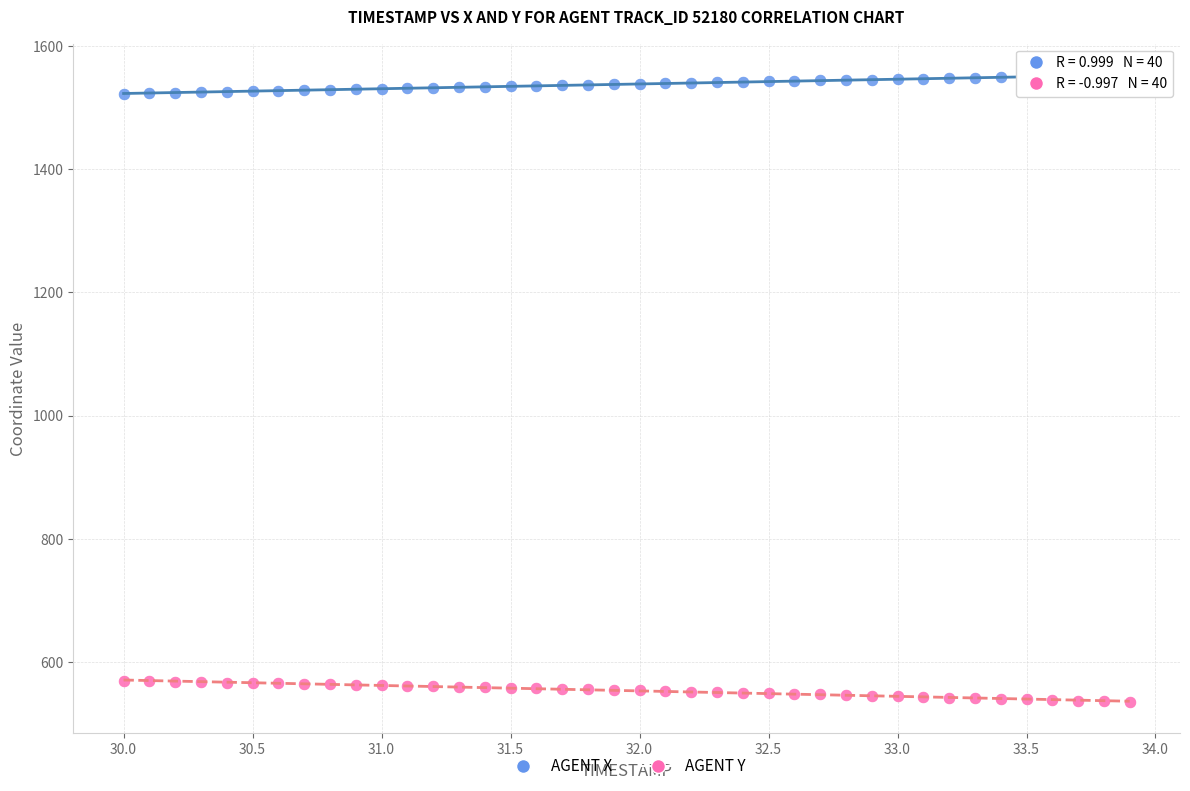

Across all data points, what is the range of X values (max minus min)?

3.9